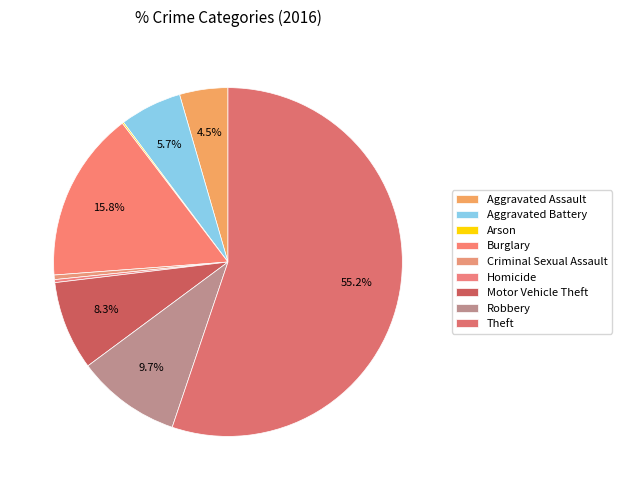

Count the number of slices in the pie.

9